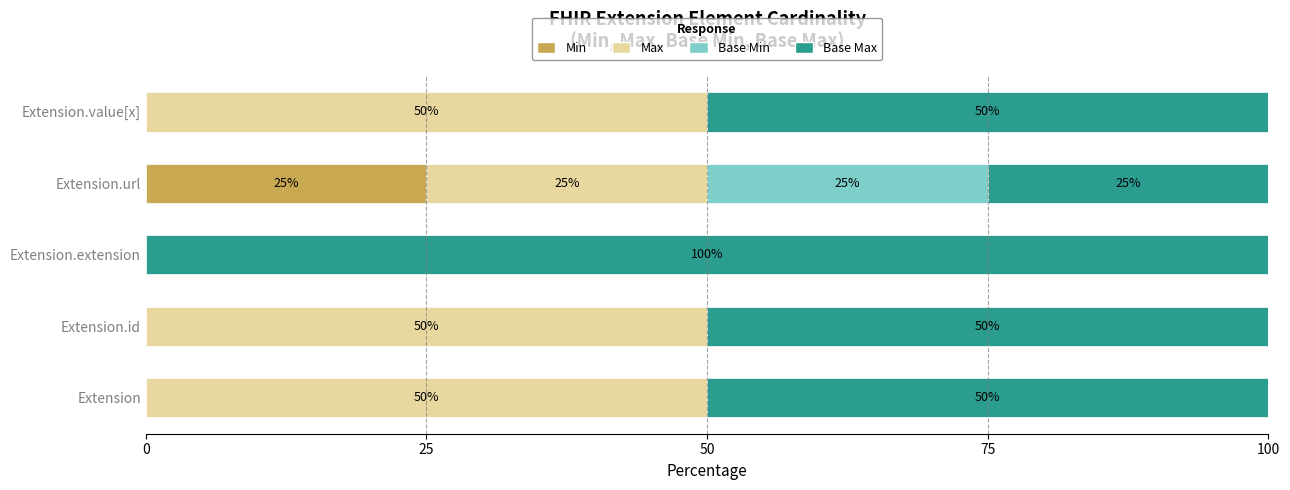

What is the maximum value for Min?

25